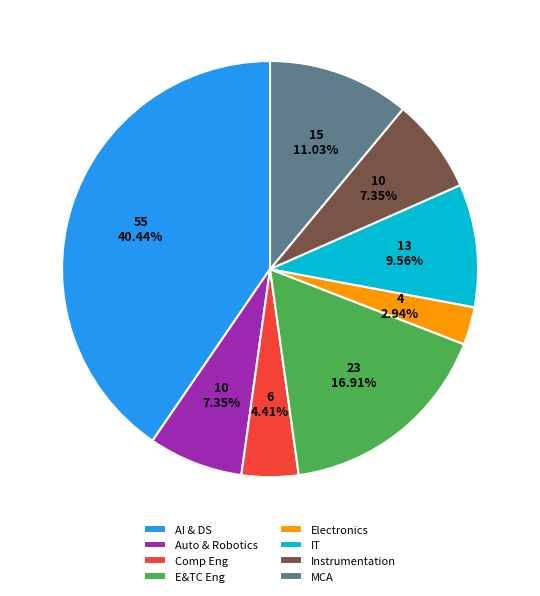

Between Auto & Robotics and Comp Eng, which is larger?

Auto & Robotics